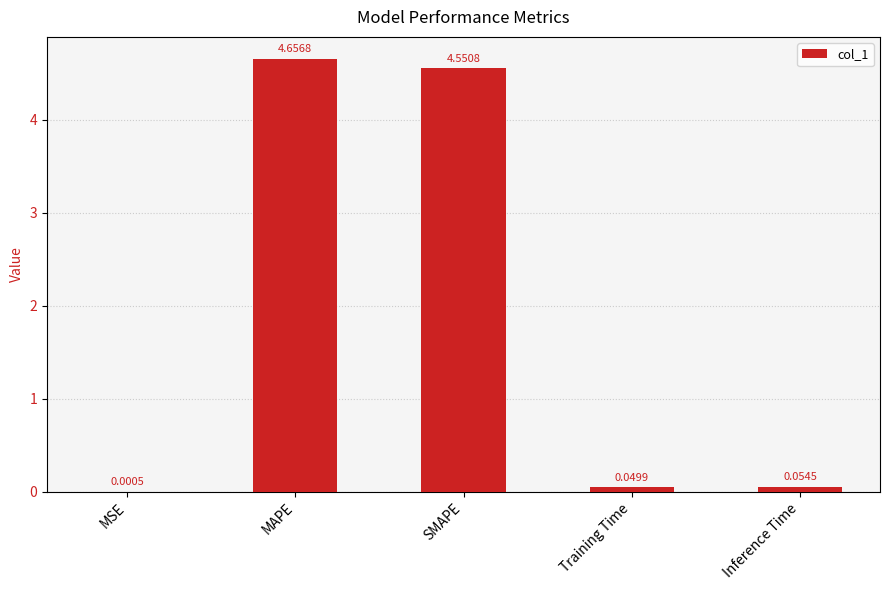

At which category does the chart reach its peak across all series?

MAPE